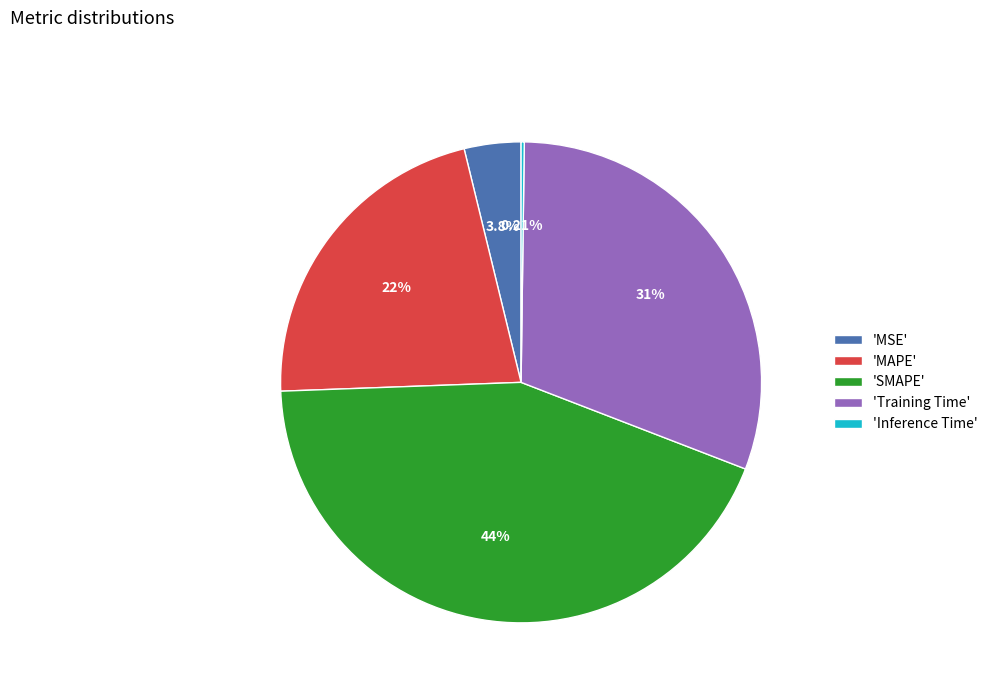

Is there a majority slice in this chart?

No